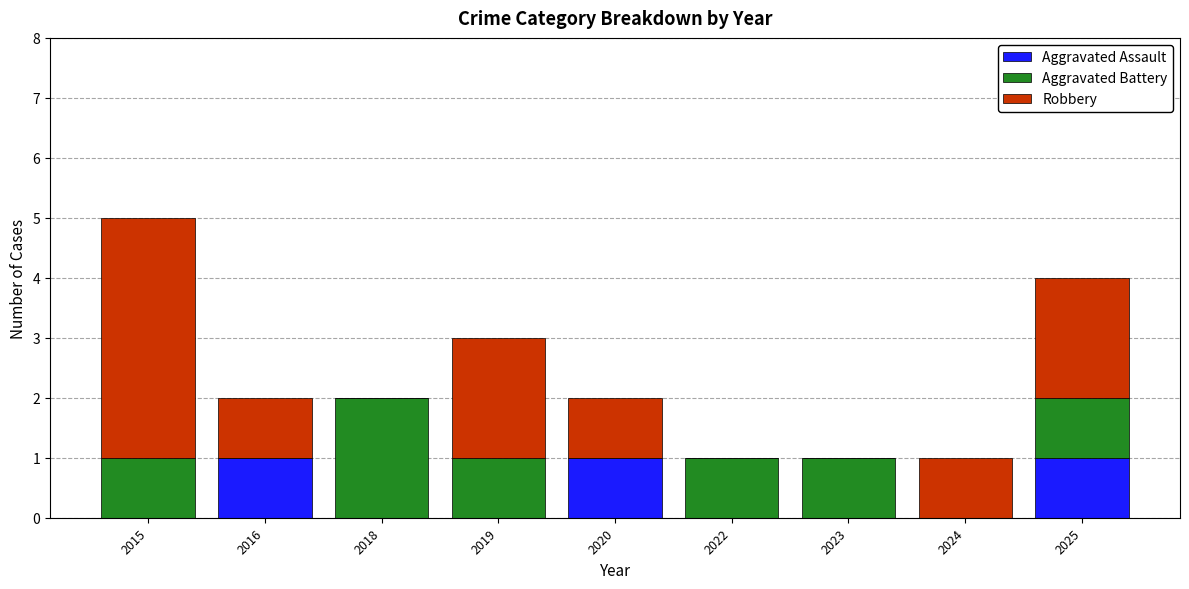

Reading right to left, list the values for the Aggravated Assault series.

2025=1	2024=0	2023=0	2022=0	2020=1	2019=0	2018=0	2016=1	2015=0